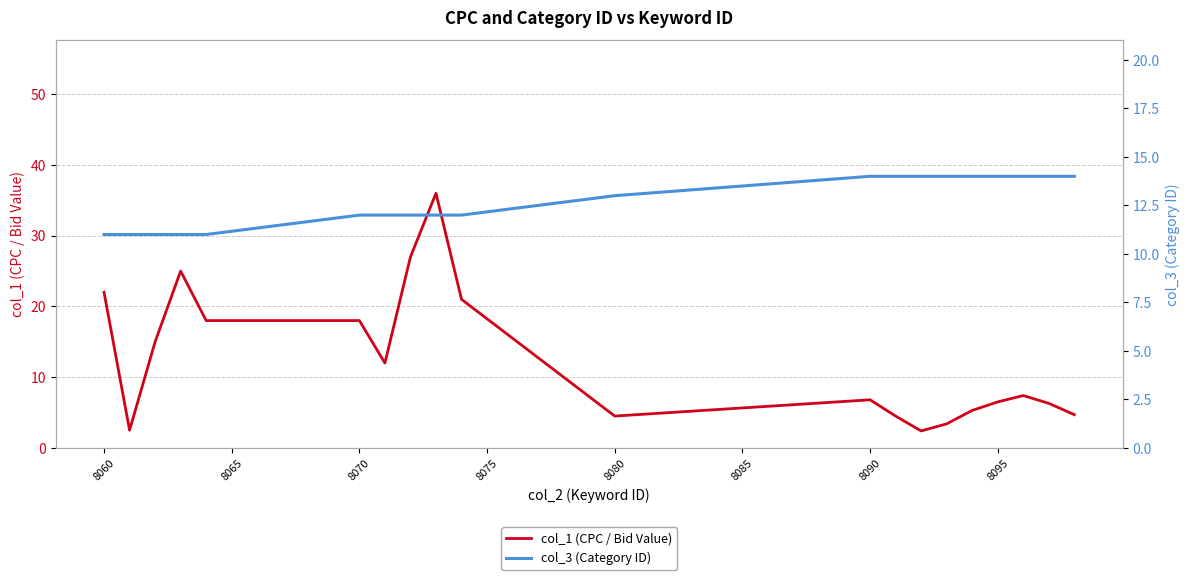

What is the maximum value for col_1 (CPC / Bid Value)?

36.0